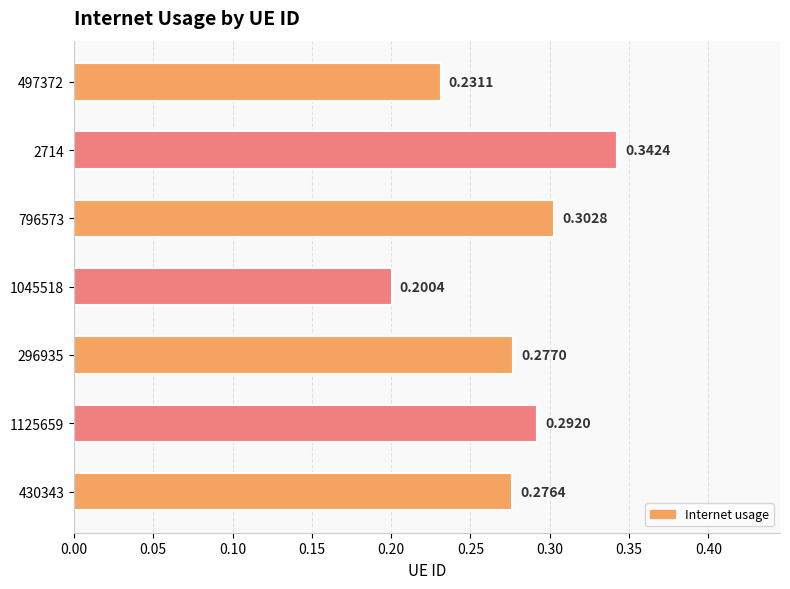

Which has a higher value, 796573 or 296935?

796573